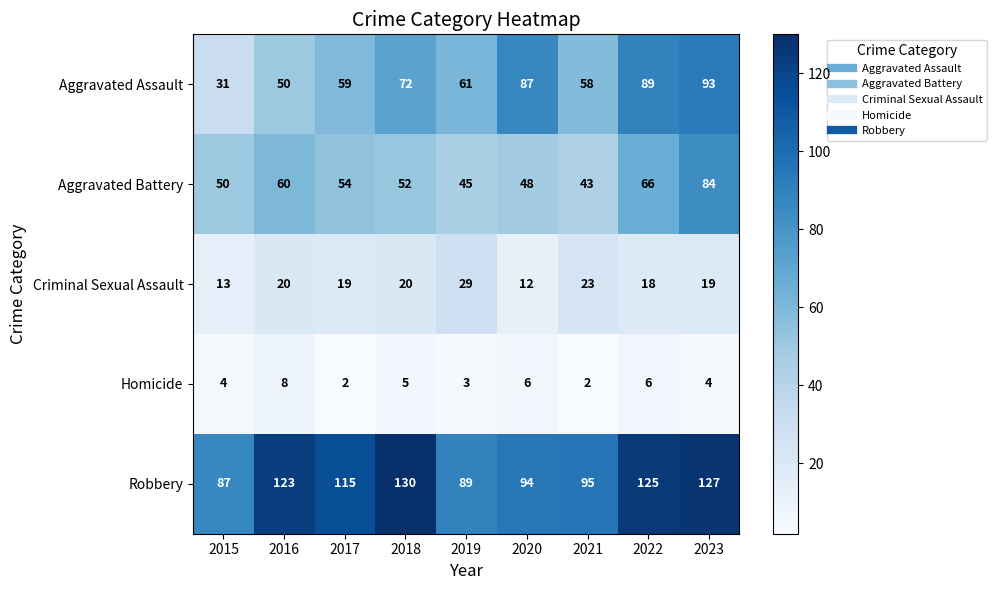

At 2020, list the series in order from largest to smallest.

Robbery, Aggravated Assault, Aggravated Battery, Criminal Sexual Assault, Homicide